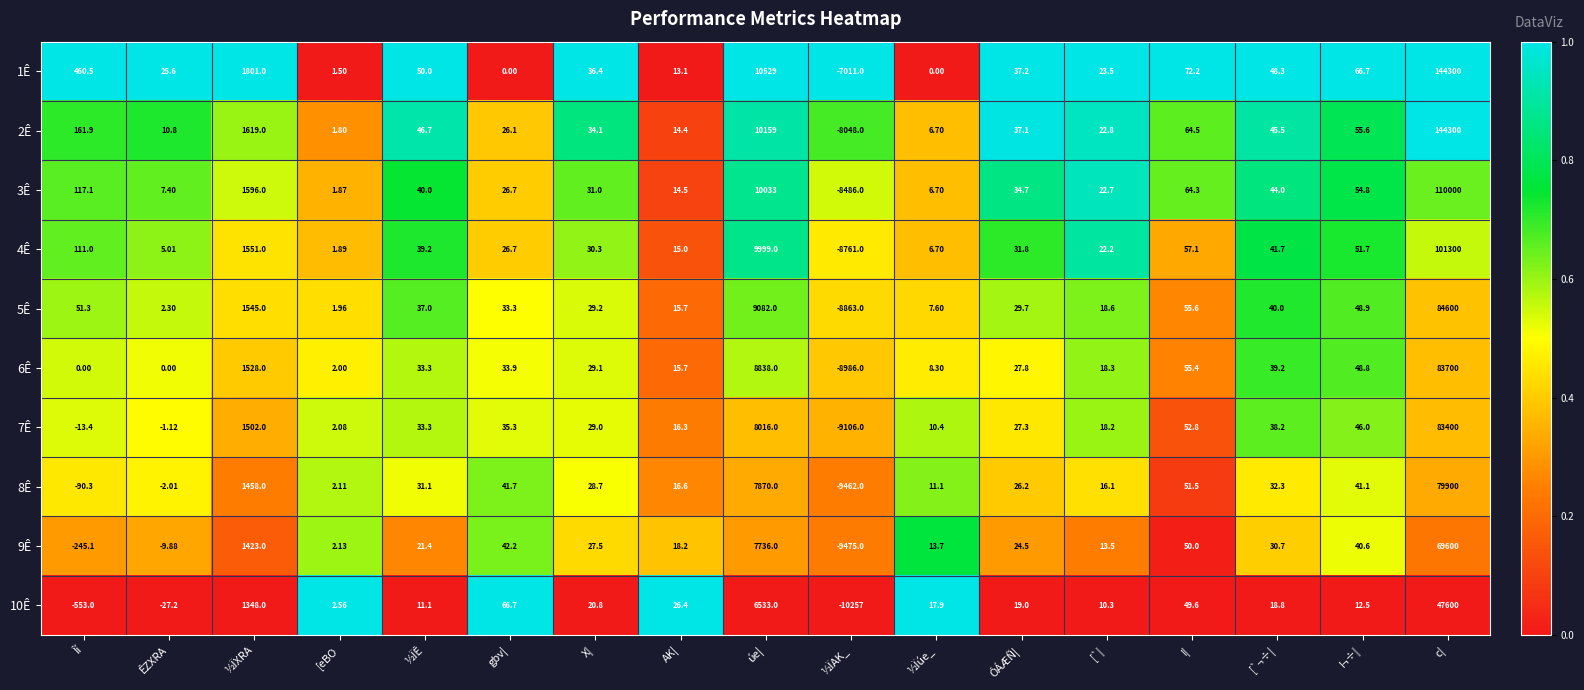

What is the maximum value shown in the chart?

144300.0